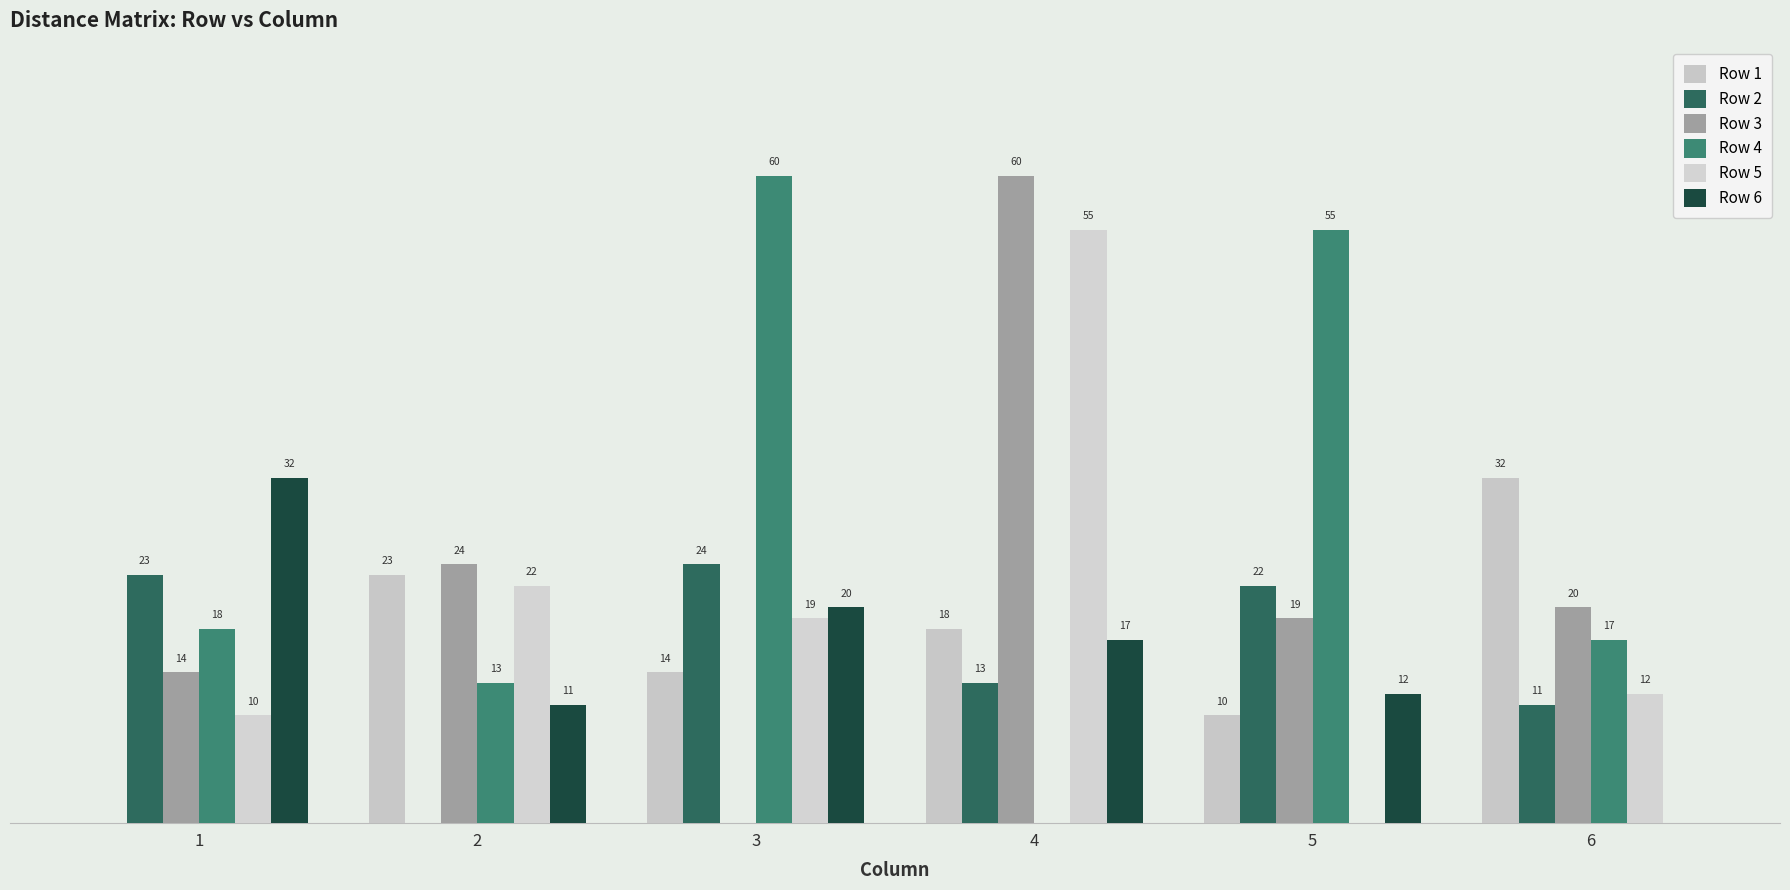

What is the value of the Row 2 bar at the 1st from the left?

23